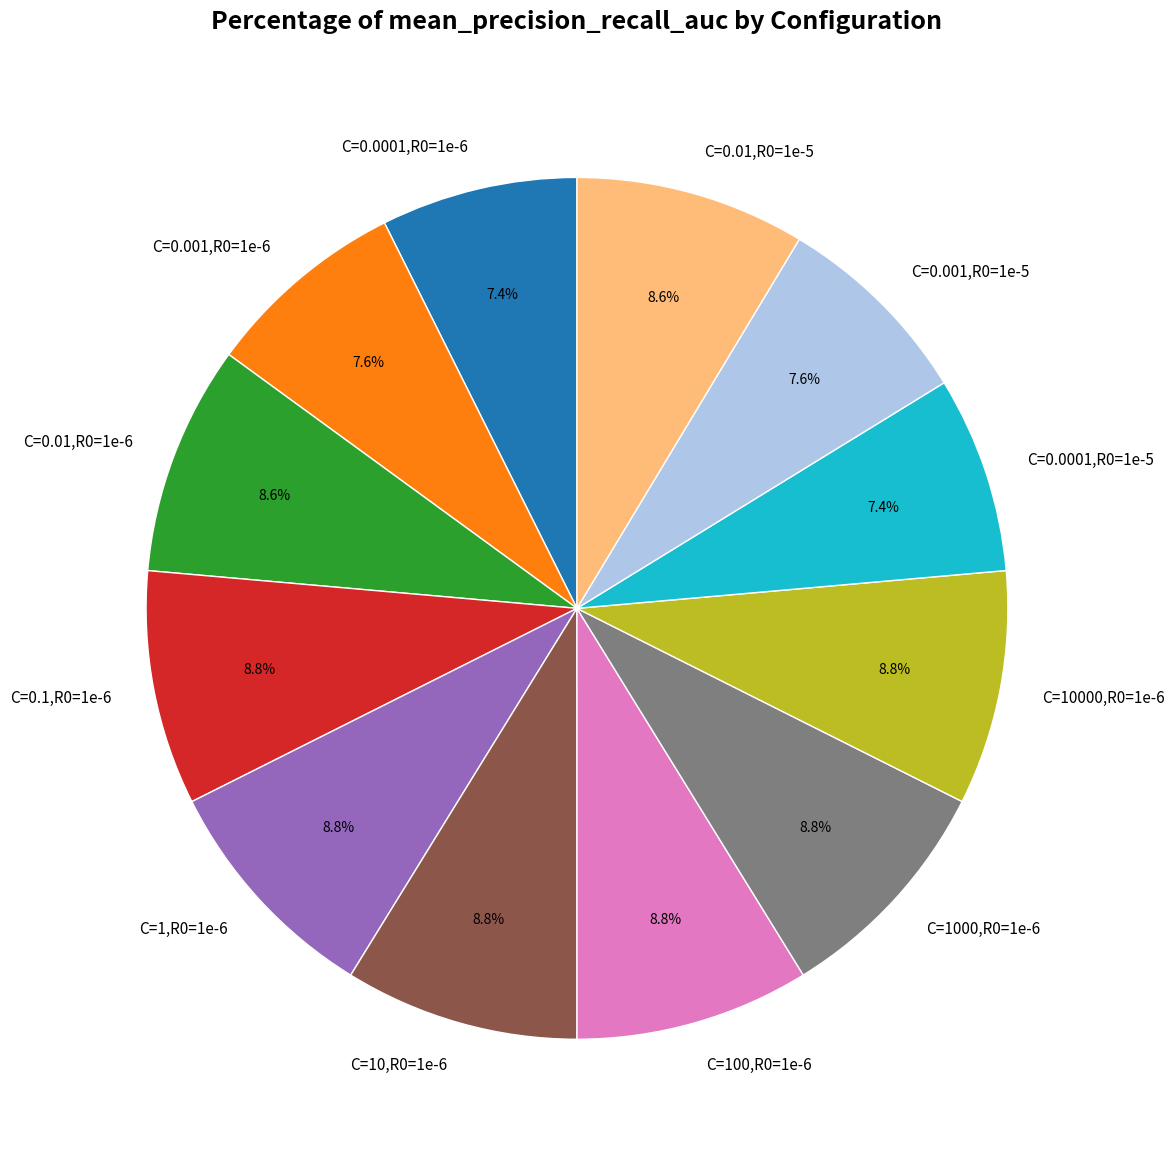

Is there any slice that represents more than half of the pie?

No